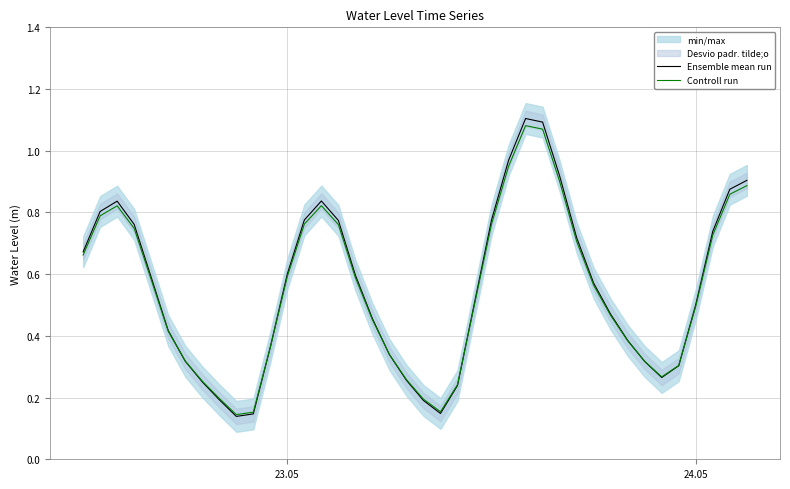

How many interior local peaks does the Controll run series have?

3